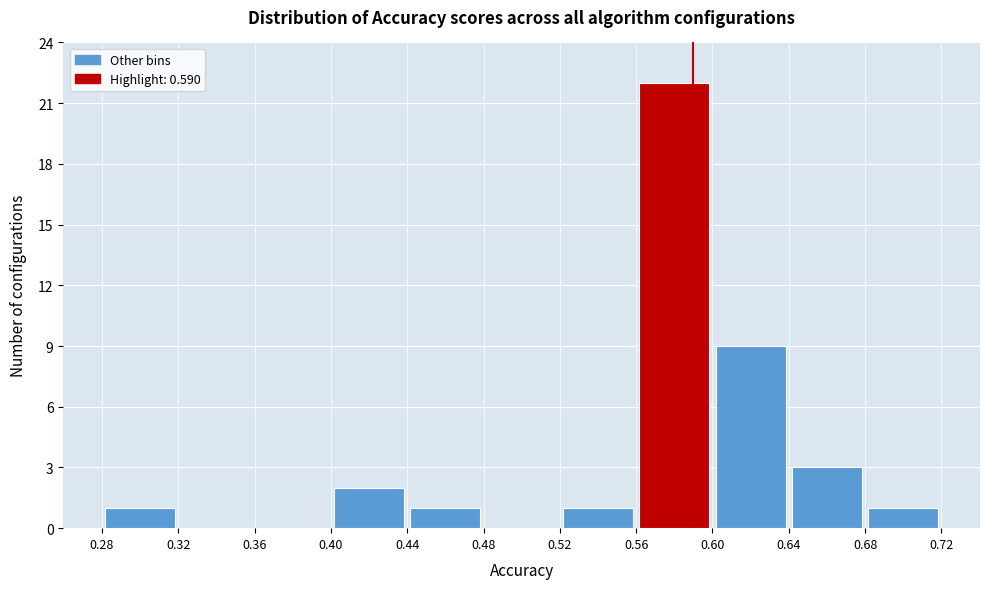

Reading left to right, transcribe this chart: for each bar, give the range it covers on the x-axis and its height. The values are not printed on the chart, so give them approximately, as read against the axis.

0.28 to 0.32: 1
0.32 to 0.36: 0
0.36 to 0.40: 0
0.40 to 0.44: 2
0.44 to 0.48: 1
0.48 to 0.52: 0
0.52 to 0.56: 1
0.56 to 0.60: 22
0.60 to 0.64: 9
0.64 to 0.68: 3
0.68 to 0.72: 1